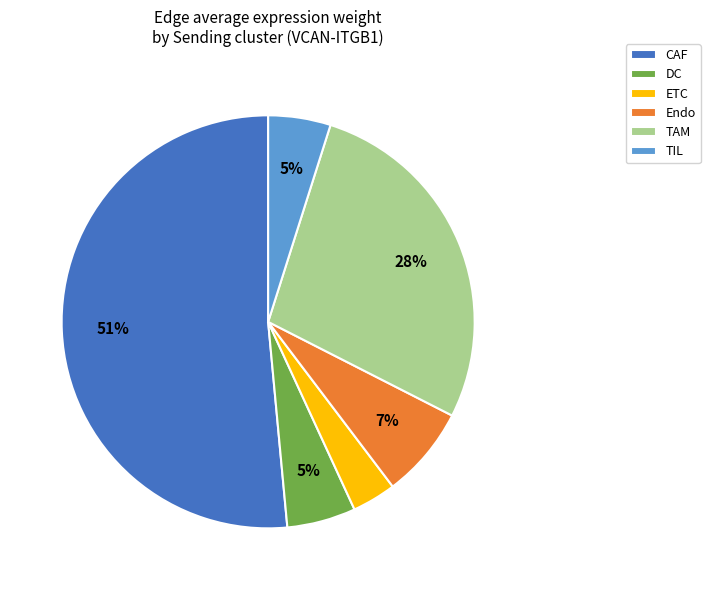

Is the sum of DC and TIL greater than half?

No